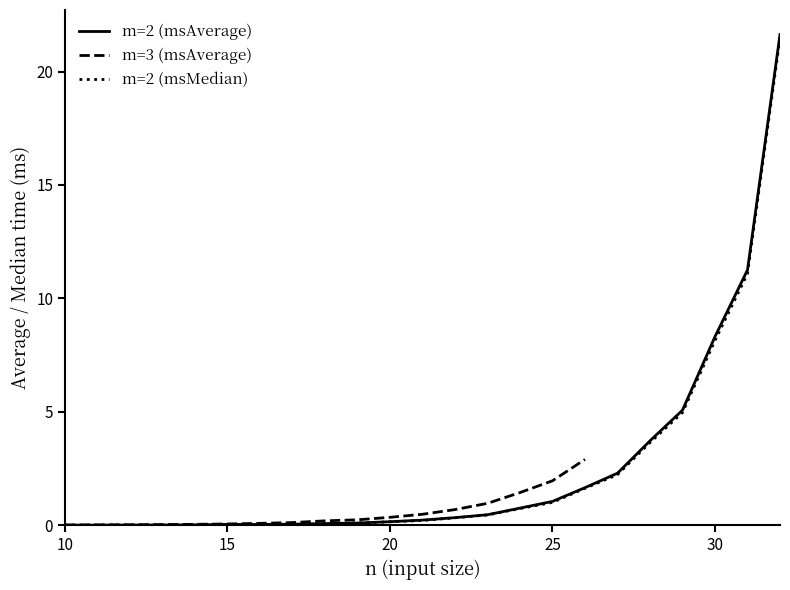

True or false: there are more than 0 points higher than both neighbors.

False